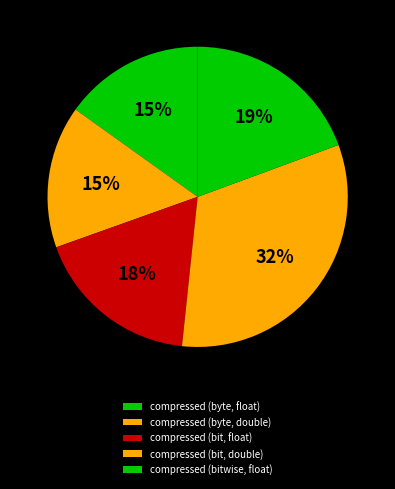

To the nearest percent, what is the difference between the compressed (byte, double) and compressed (bit, float) slice percentages?

3%